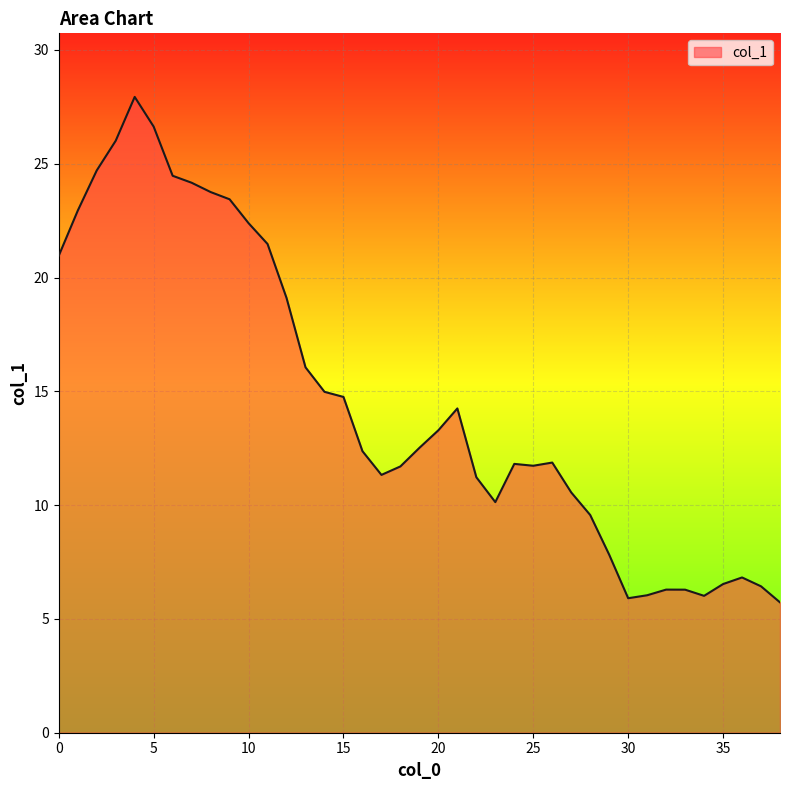

What is the difference between the maximum and minimum values?

22.2